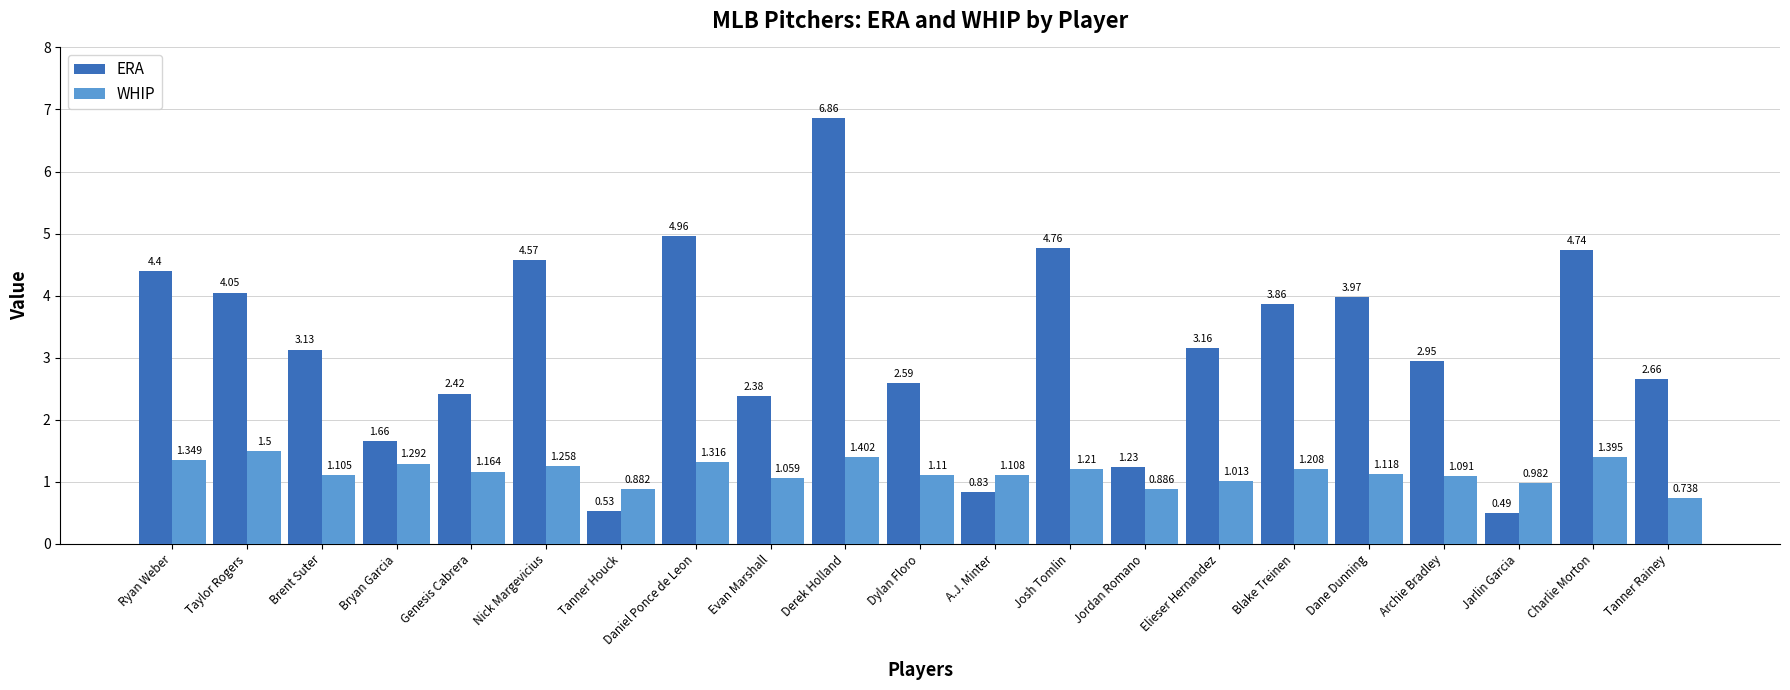

Is it true that ERA equals 2.7 at Bryan Garcia?

False